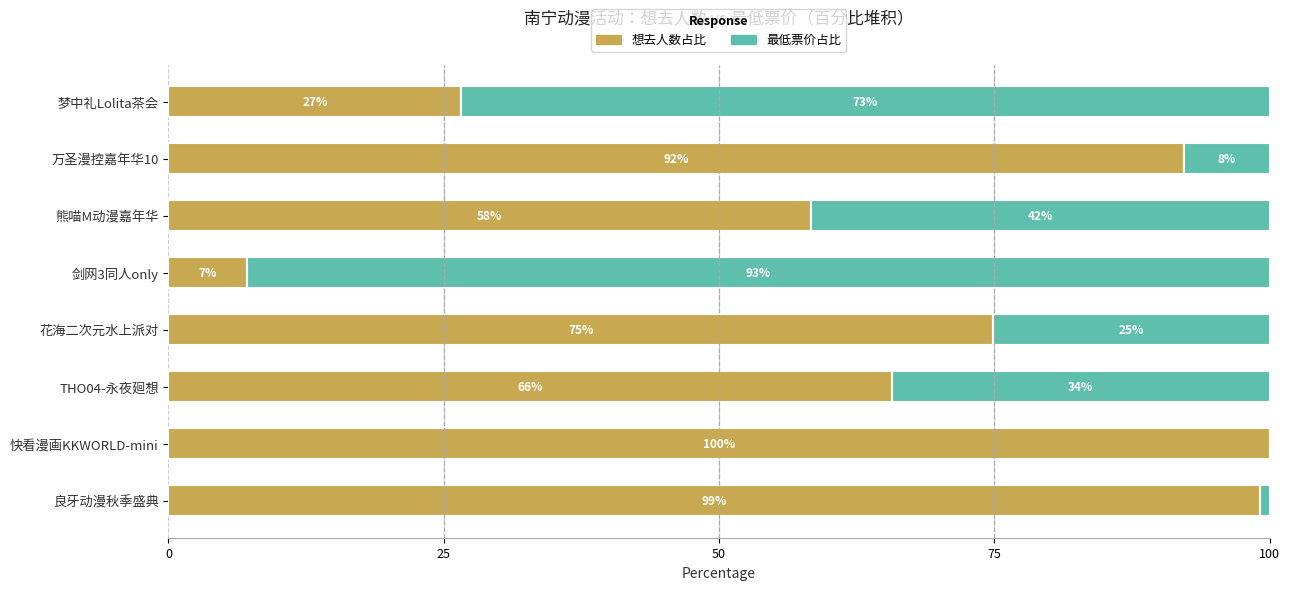

Where is 想去人数占比 nearest to the value 53?

熊喵M动漫嘉年华